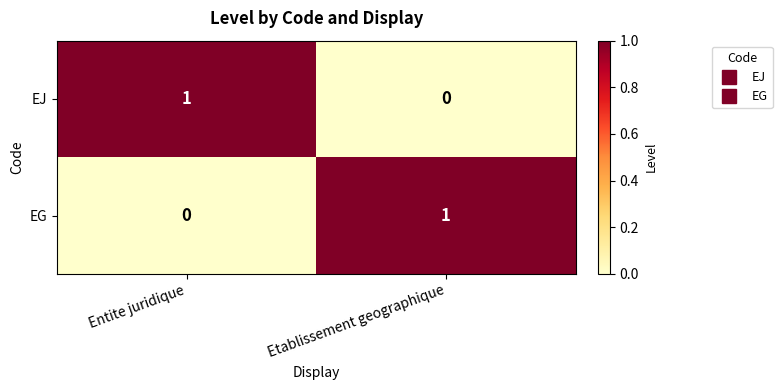

The EJ series shows 2 at Entite juridique. True or false?

False